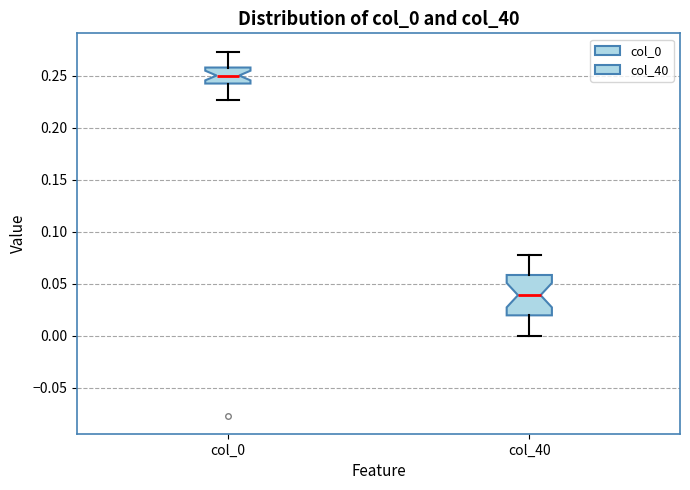

Where does the median line of the box for col_0 sit on the y-axis? The values are not printed on the chart, so give them approximately, as read against the axis.

0.250